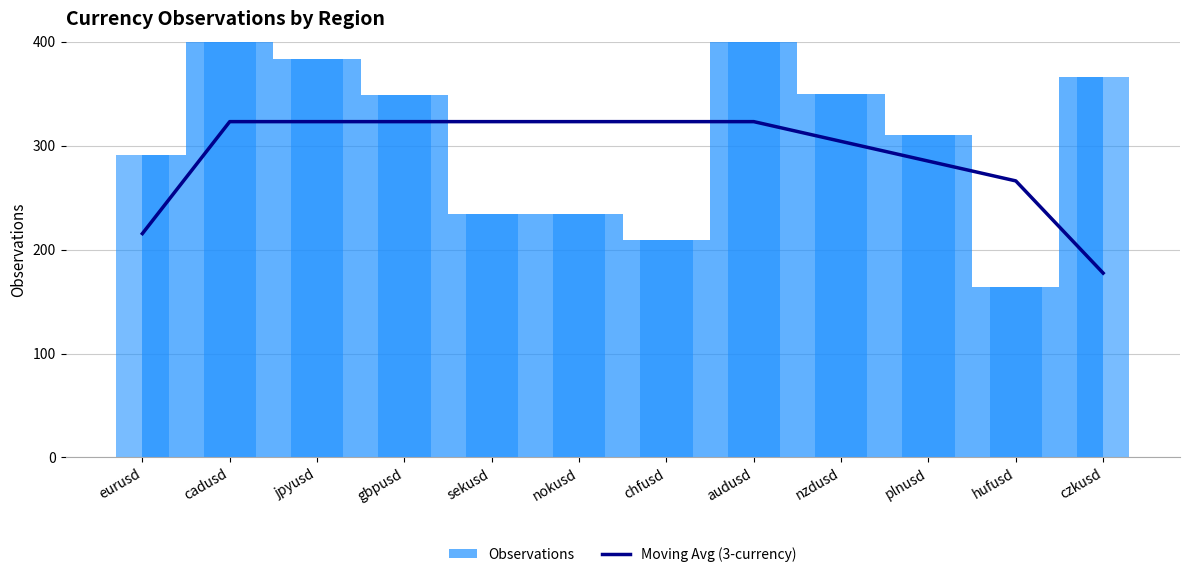

Reading left to right, extract all data points from this chart.

215.3	323.0	323.0	323.0	323.0	323.0	323.0	323.0	304.0	285.0	266.0	177.3